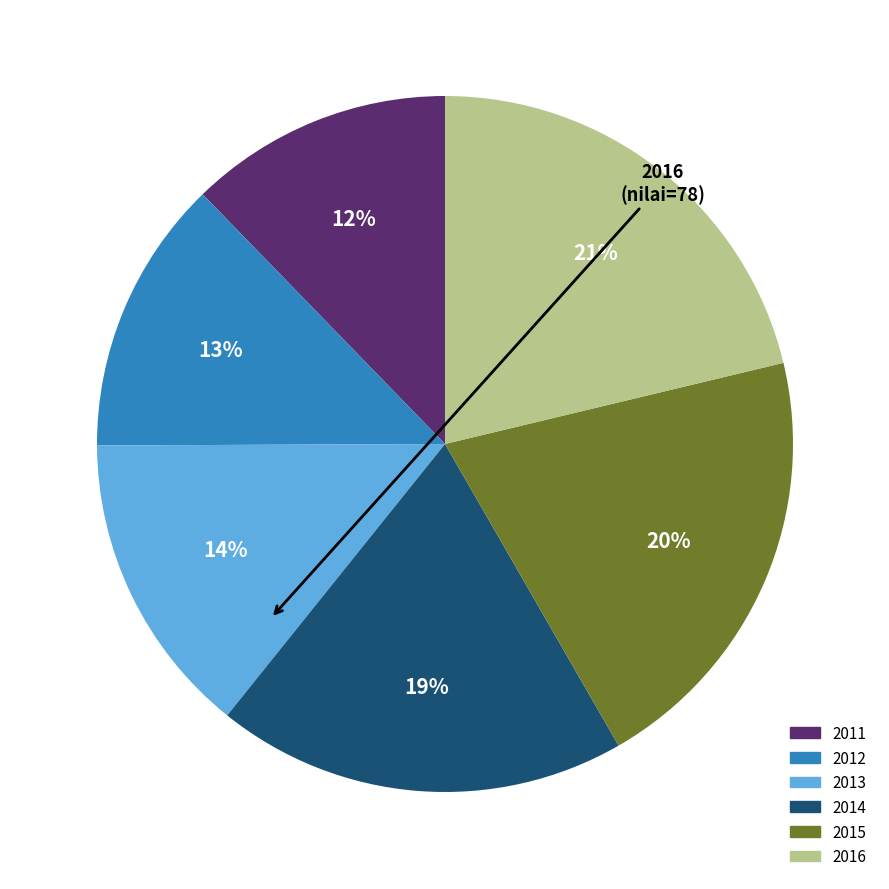

Does 2016 account for over 50% of the chart?

No